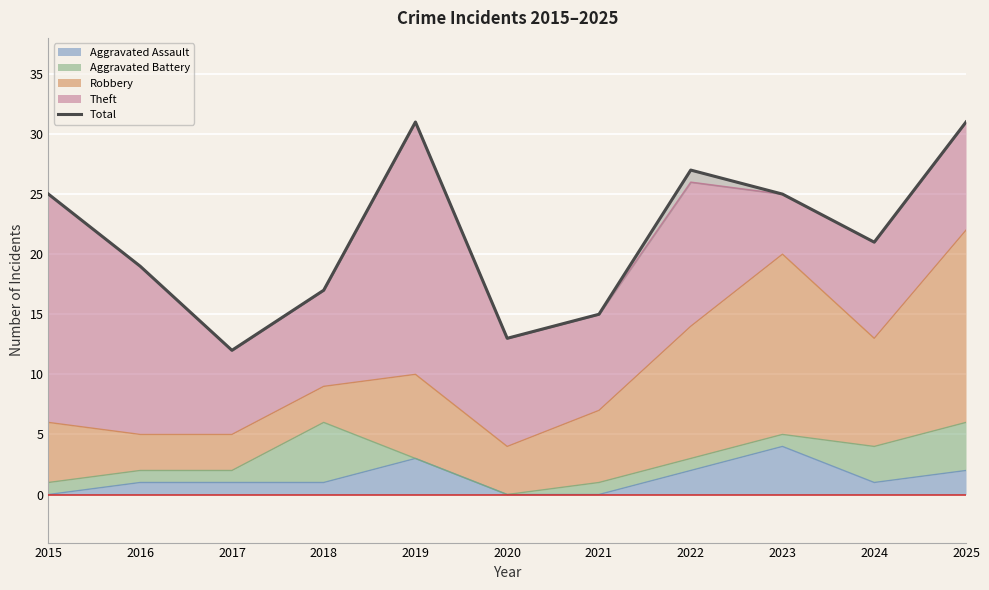

Where is the first local minimum?

2017